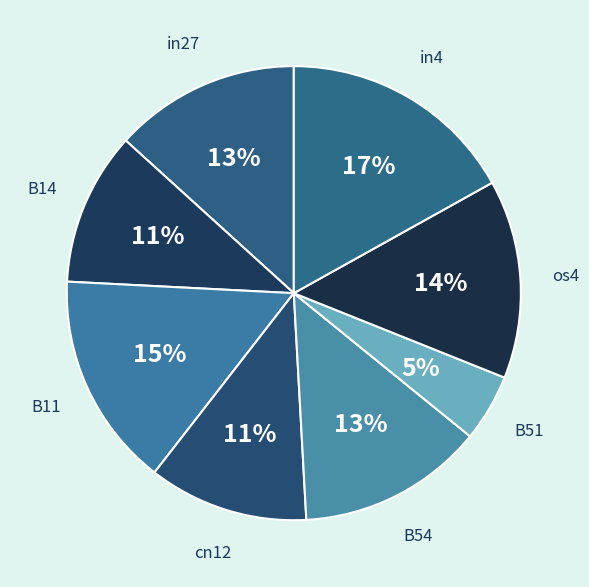

Does any single category account for the majority?

No